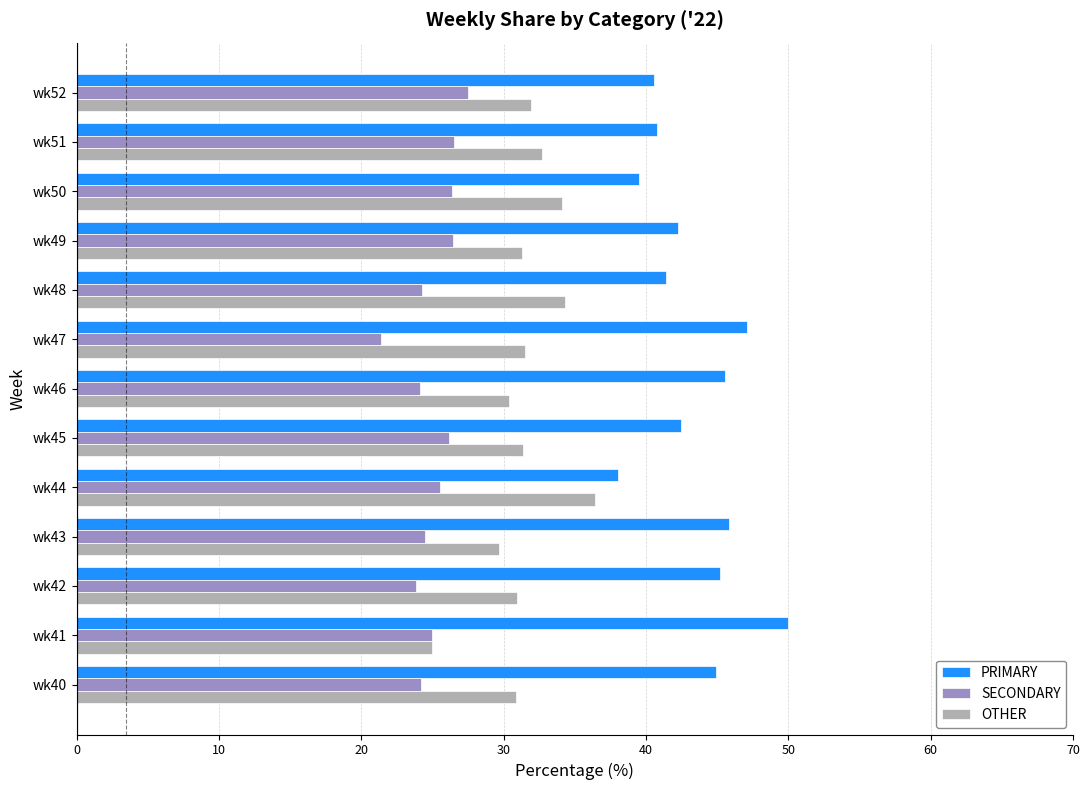

List the series in order of their peak value, lowest first.

SECONDARY, OTHER, PRIMARY